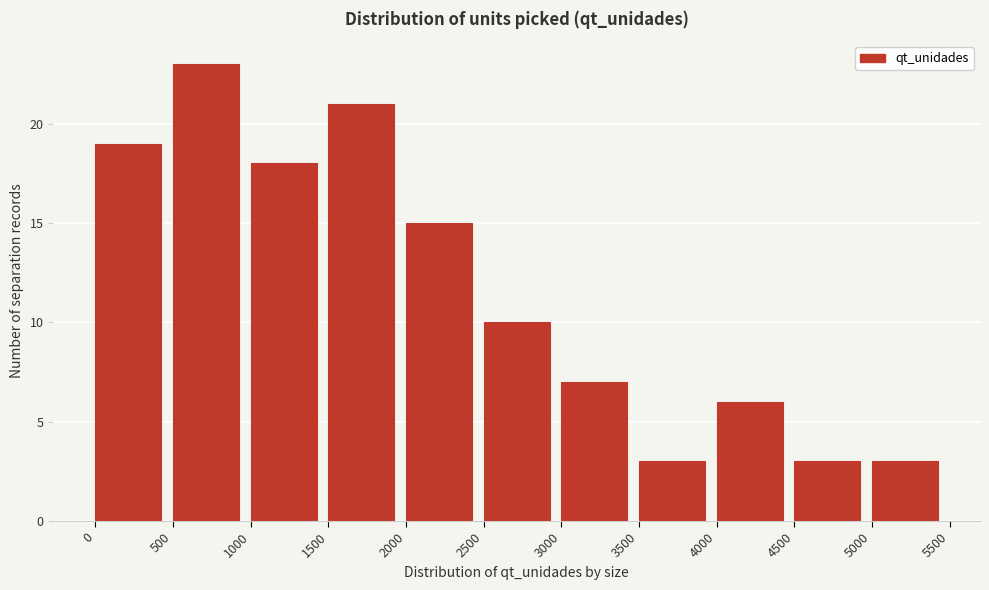

Which range on the x-axis has the tallest bar?

500 to 1000